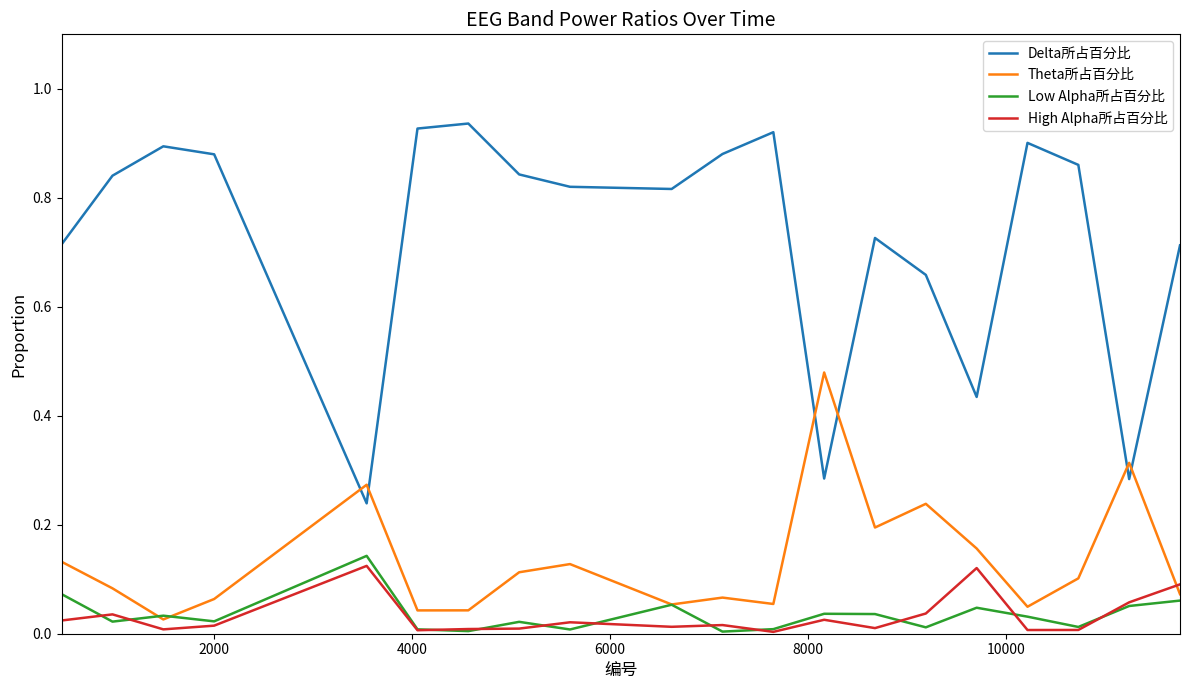

Which series has the largest total across all categories?

Delta所占百分比